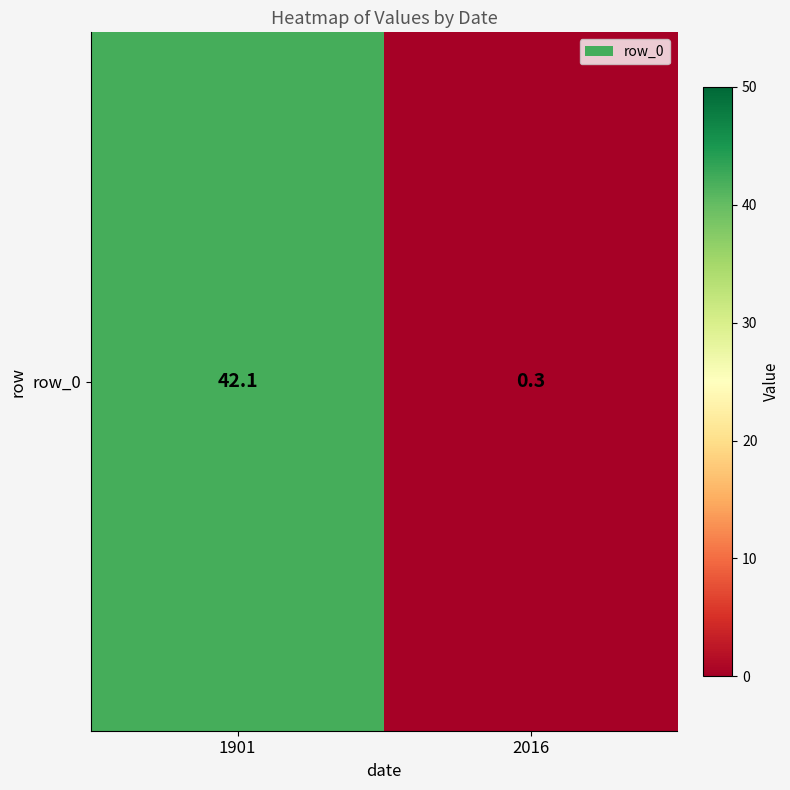

The value at 1901 is 42.1. True or false?

True